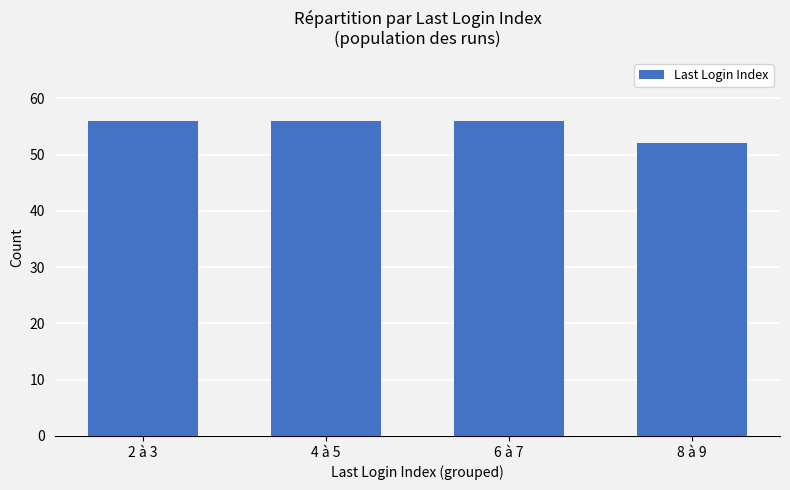

Reading left to right, transcribe all the data shown in this chart.

2 à 3=56	4 à 5=56	6 à 7=56	8 à 9=52